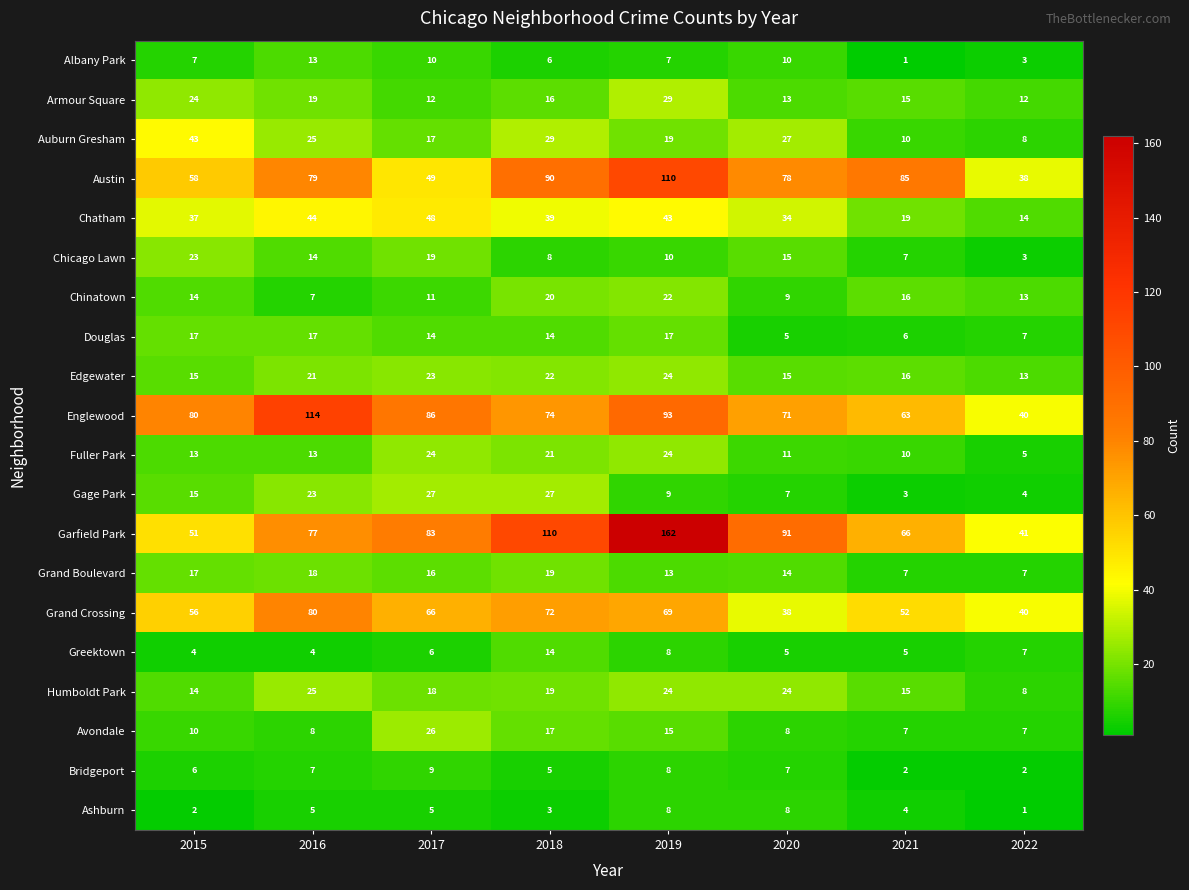

Which series has the largest range (max minus min)?

Garfield Park